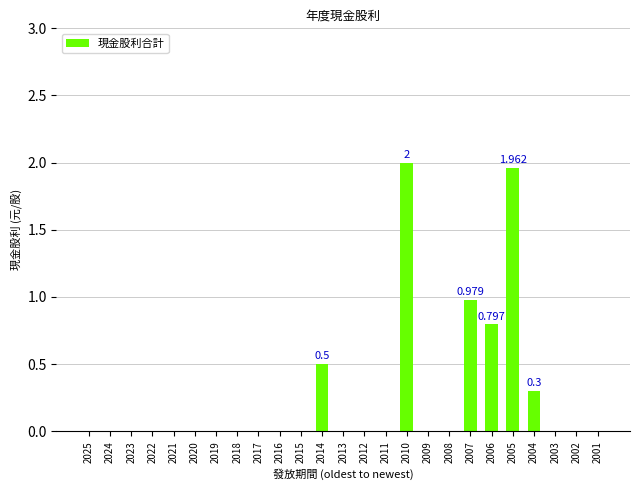

What is the change in value from 2009 to 2007?

+1.0